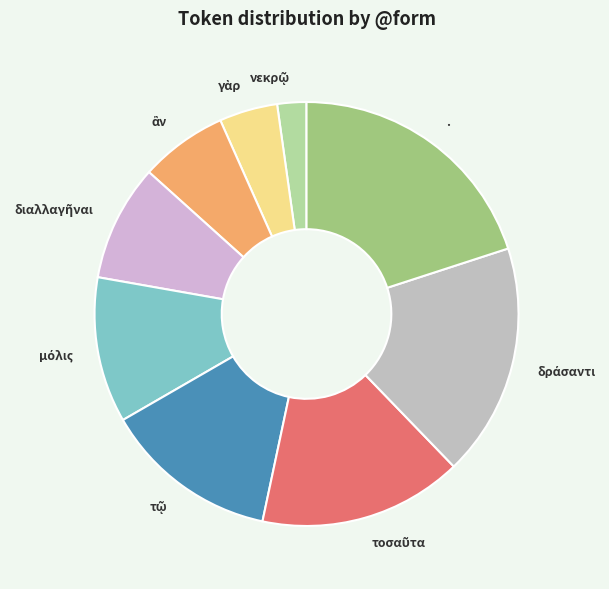

Is there a majority slice in this chart?

No